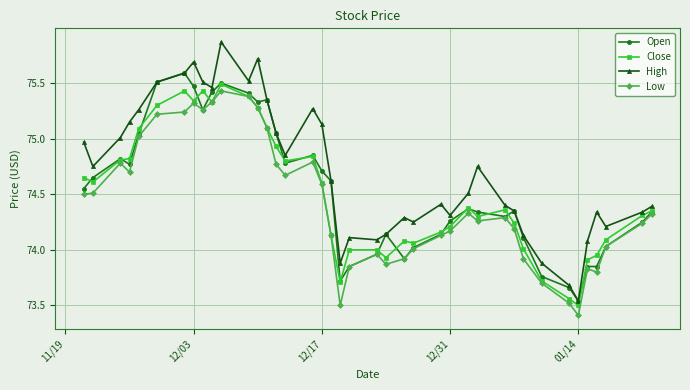

What is the smallest value displayed?

73.4